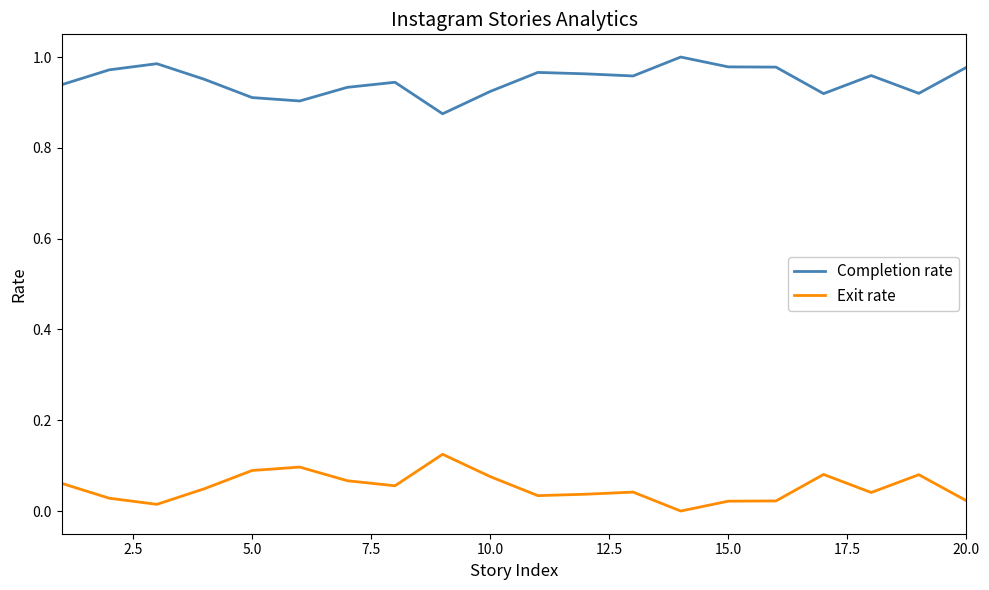

Which series has the largest total across all categories?

Completion rate